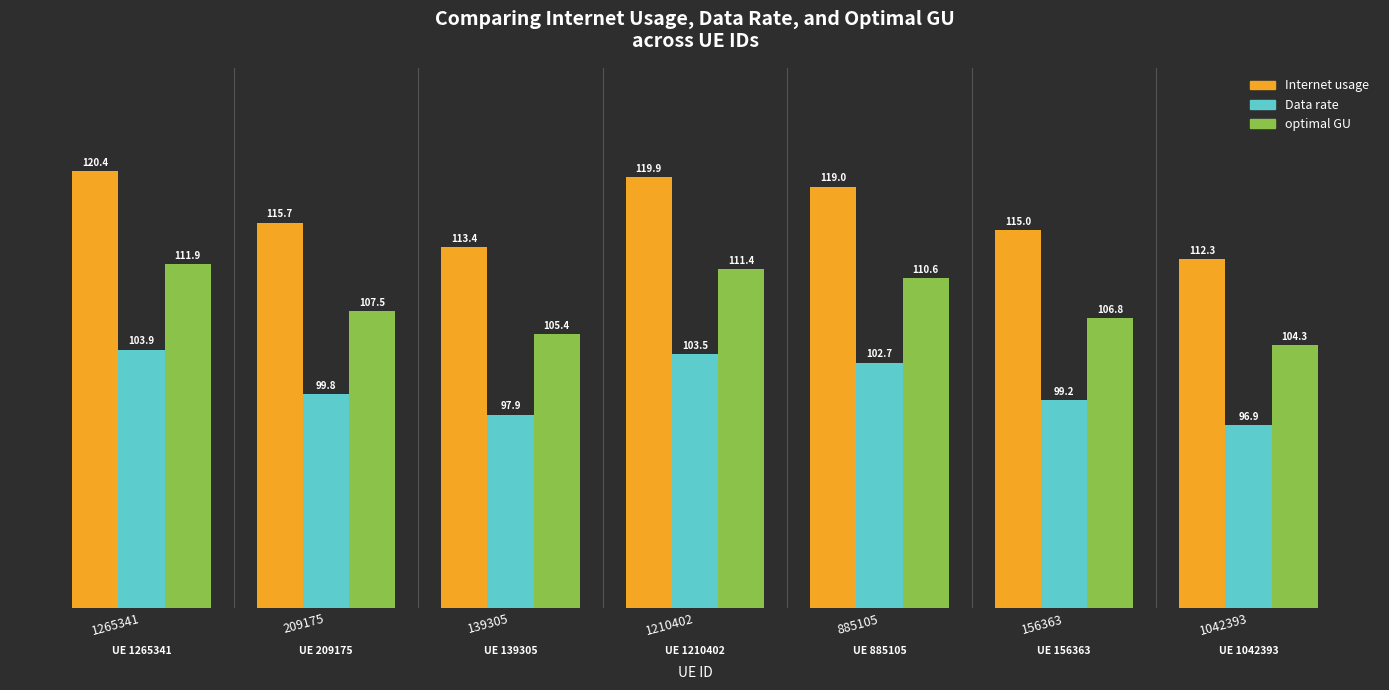

The value of Internet usage at 209175 is 115.7. True or false?

True